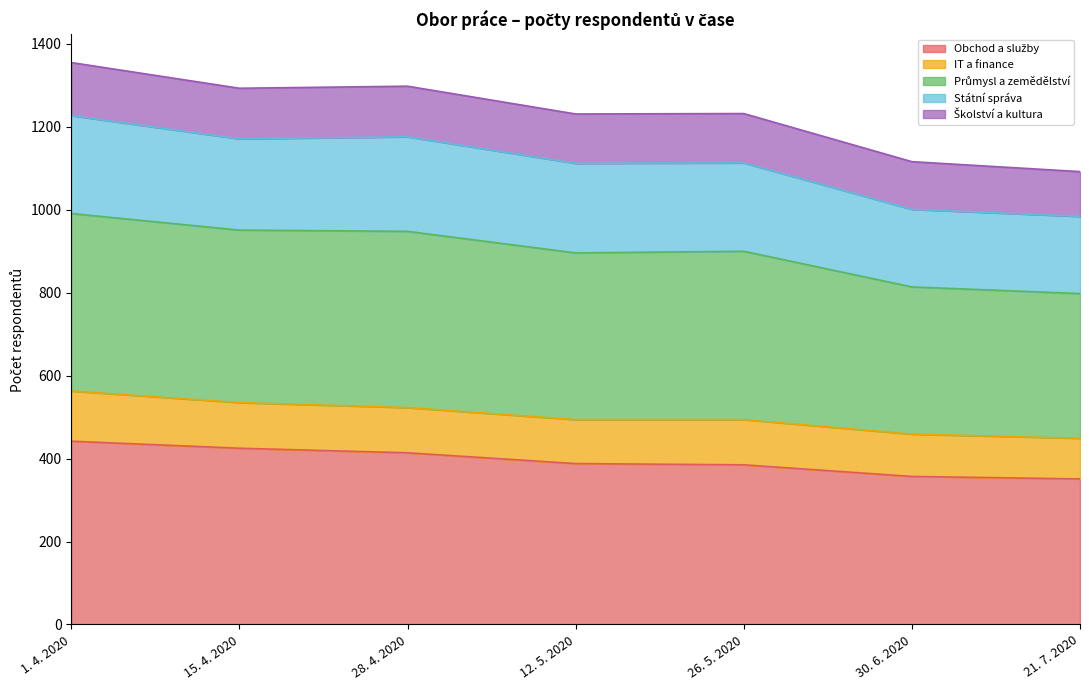

What is the total value across all series at 30. 6. 2020?

1116